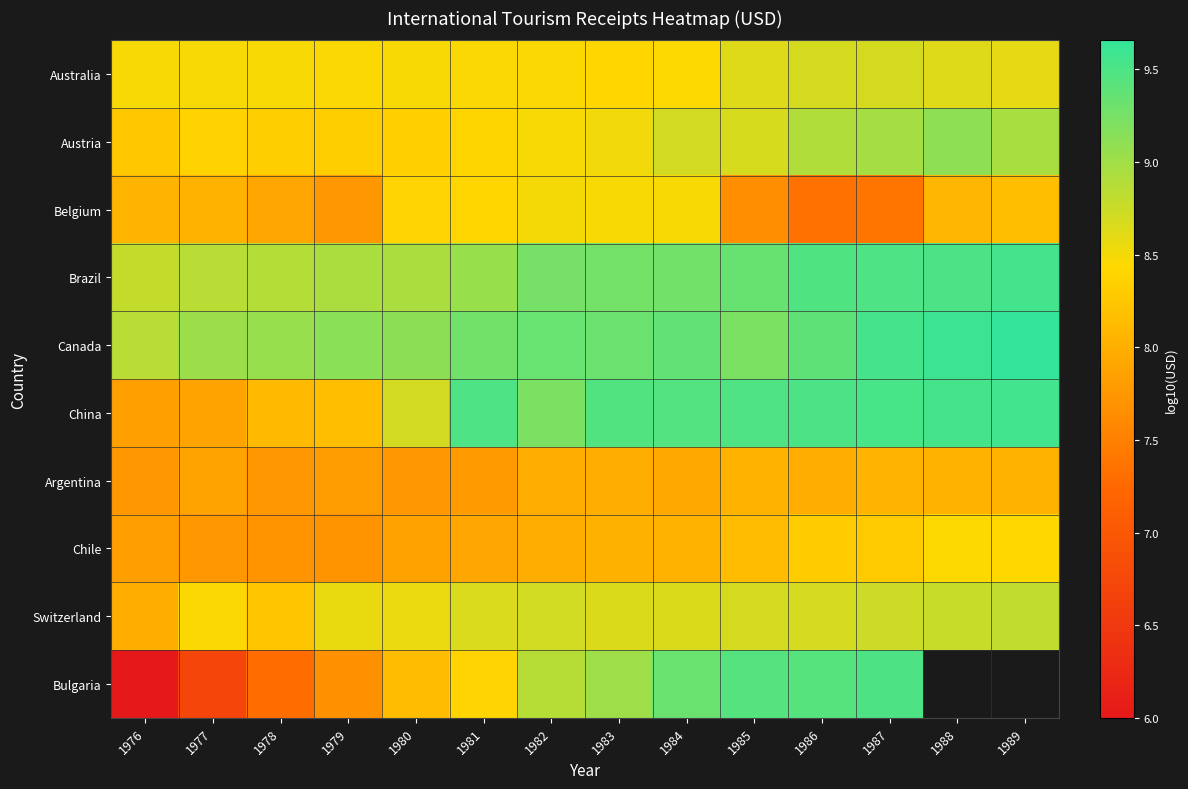

At which category is the sum across all series the highest?

1987